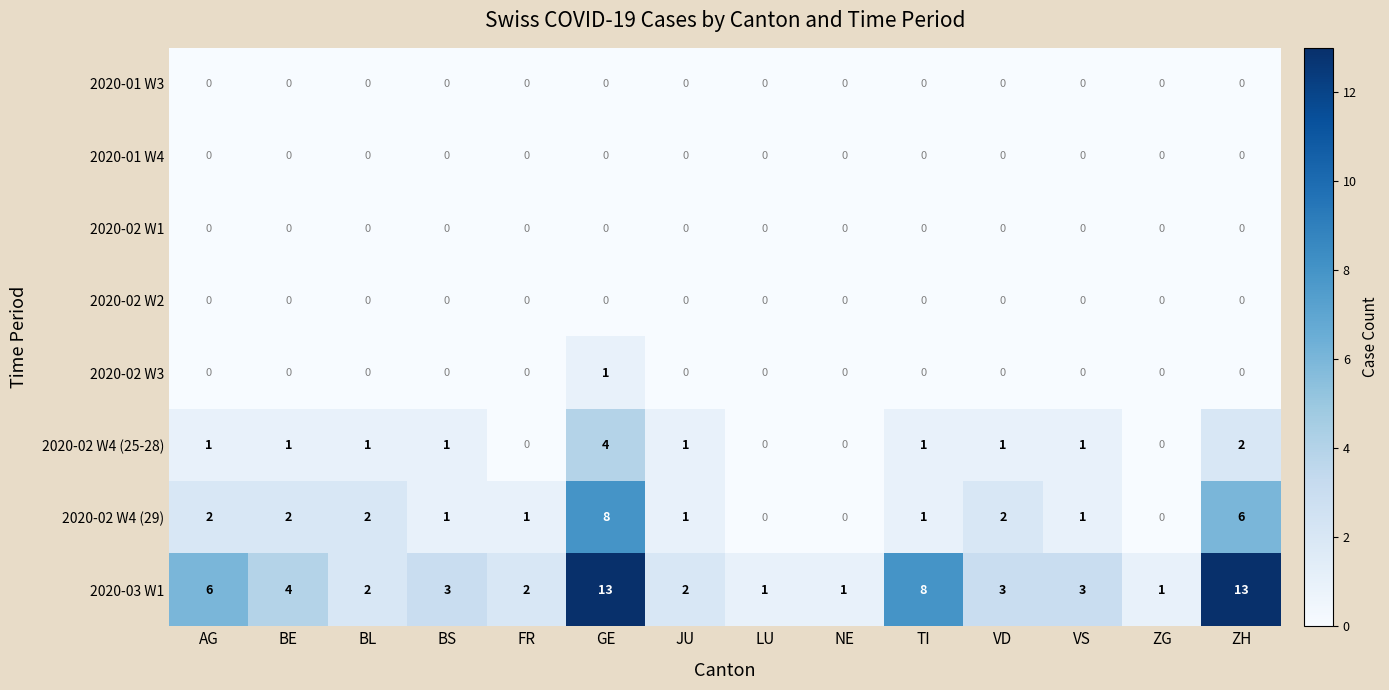

What is the spread (max minus min) of values at BS?

3